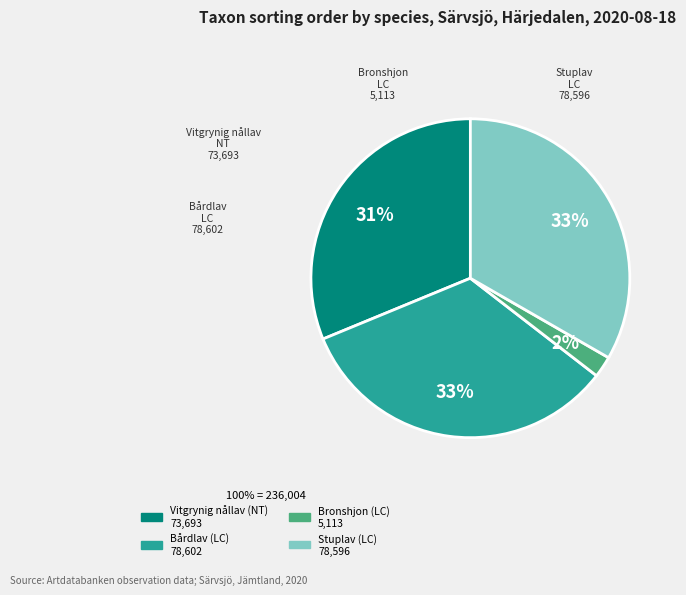

To the nearest percent, what is the combined percentage of Stuplav (LC) and Vitgrynig nållav (NT)?

65%